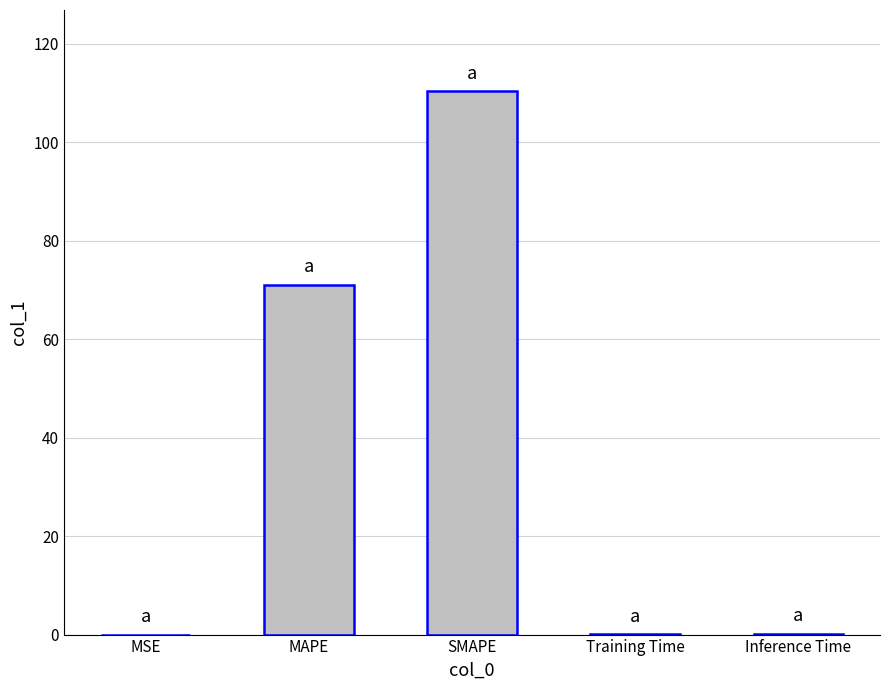

What is the sum of all values?

181.8